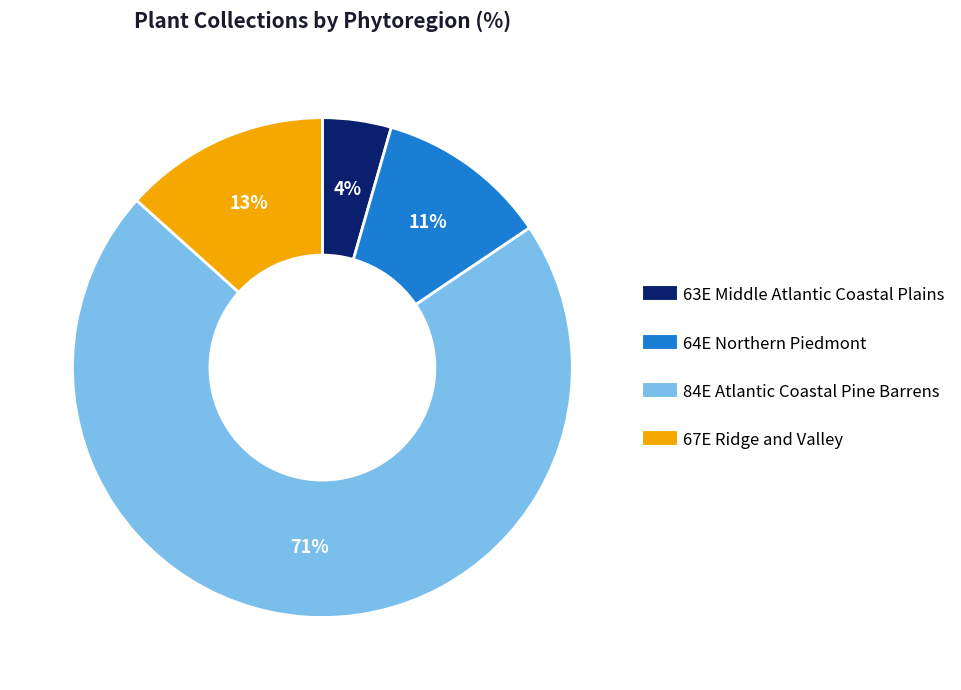

Which category has the biggest portion of the pie?

84E